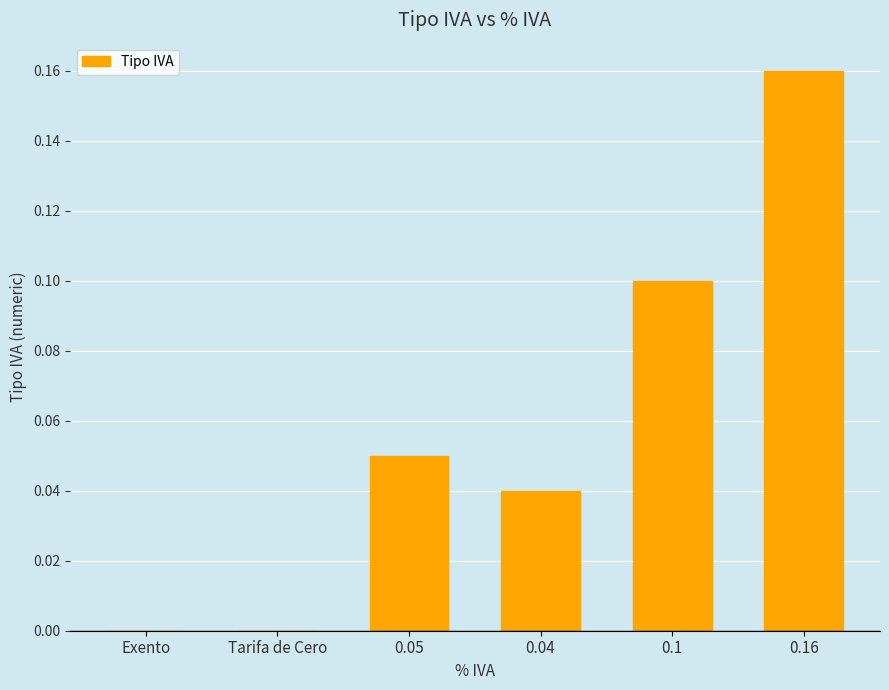

Which label corresponds to the largest value in the chart?

0.16